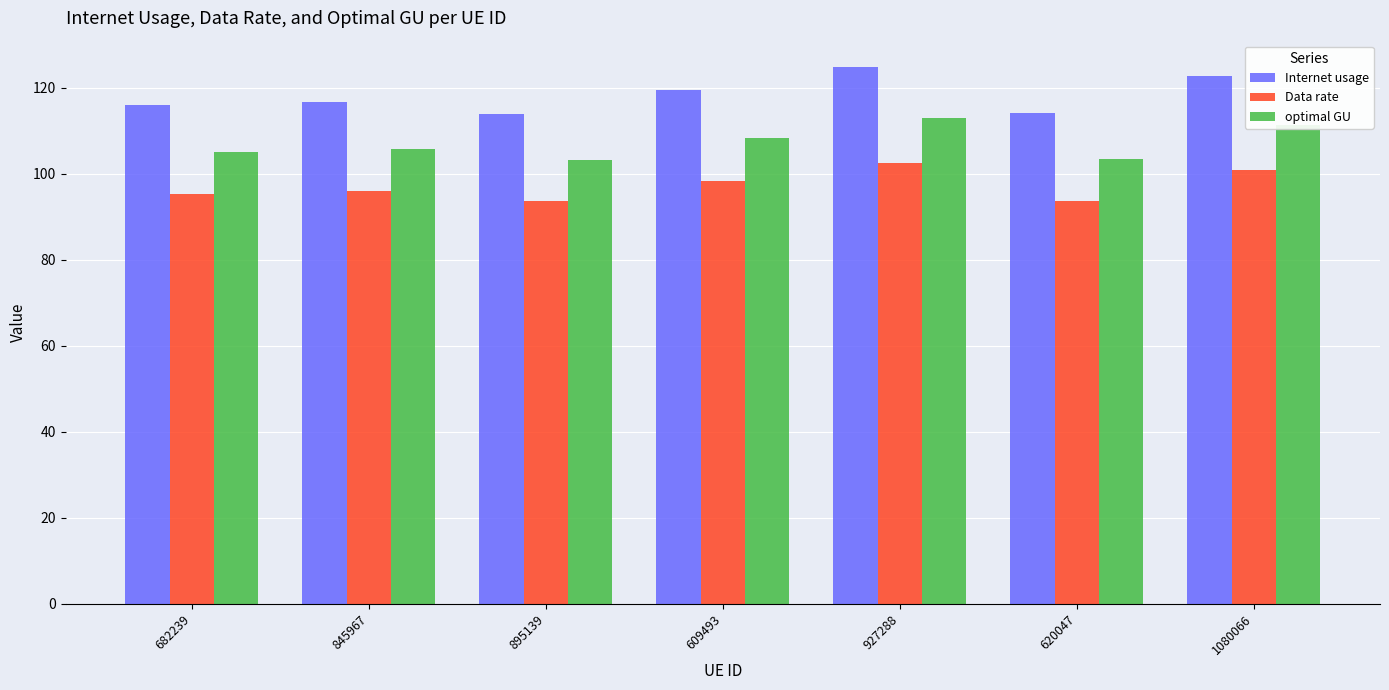

What is the sum of the Data rate values at 1080066 and 609493?

199.1